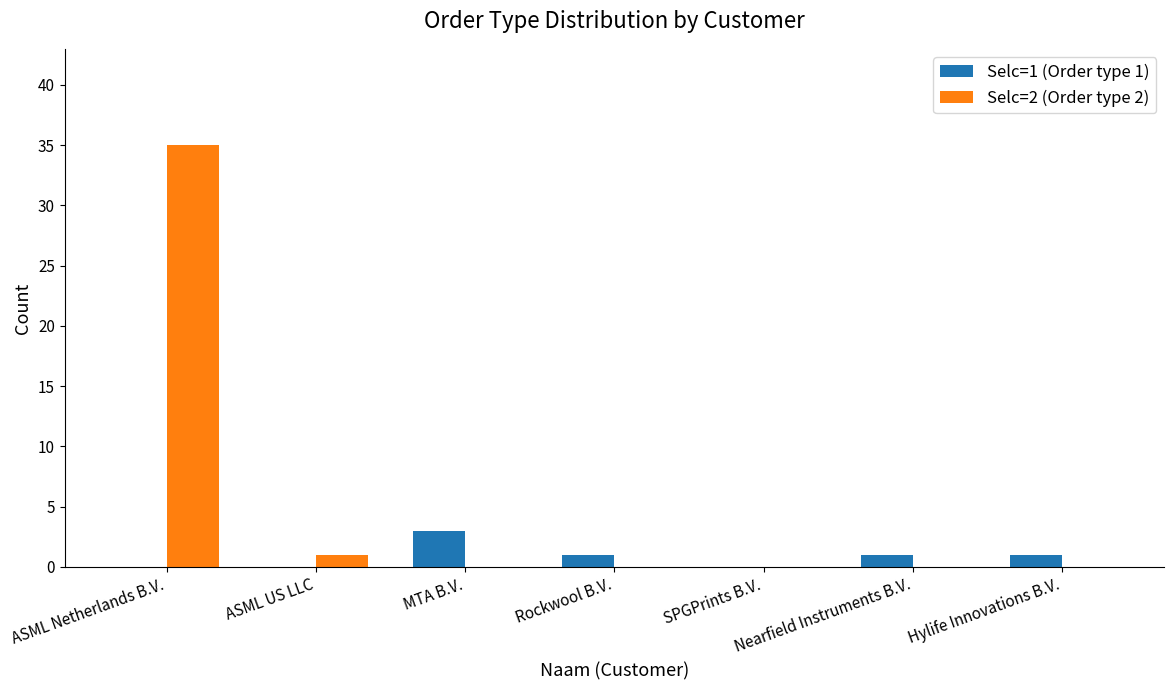

What are all the series names shown in the legend?

Selc=1 (Order type 1), Selc=2 (Order type 2)